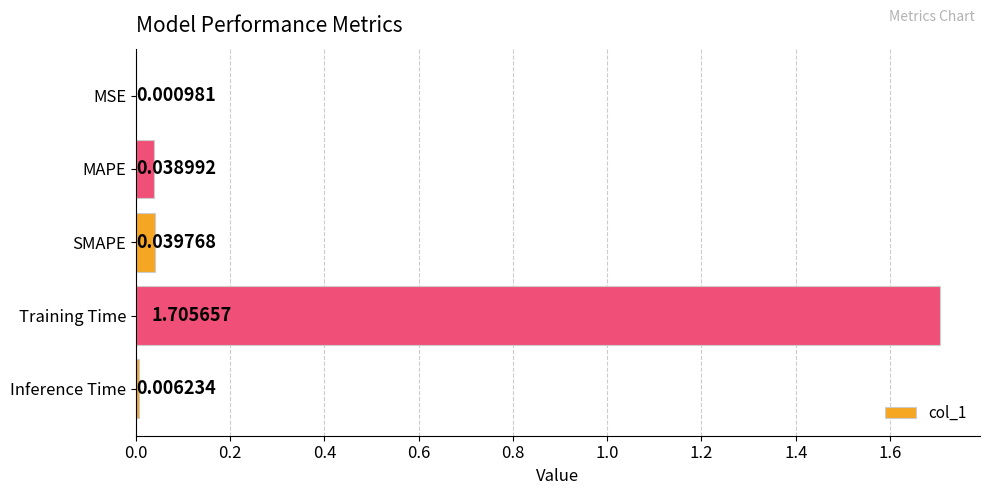

What is the sum of the values at Training Time and Inference Time?

1.7